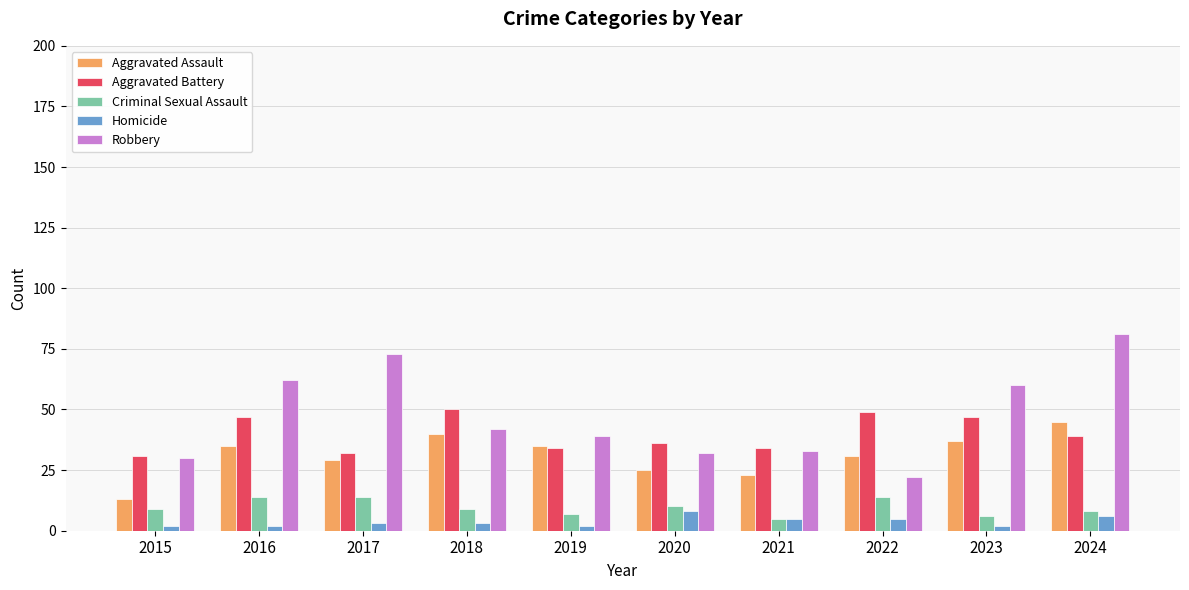

Reading right to left, what are all the values shown in this chart?

Aggravated Assault: 2024=45	2023=37	2022=31	2021=23	2020=25	2019=35	2018=40	2017=29	2016=35	2015=13
Aggravated Battery: 2024=39	2023=47	2022=49	2021=34	2020=36	2019=34	2018=50	2017=32	2016=47	2015=31
Criminal Sexual Assault: 2024=8	2023=6	2022=14	2021=5	2020=10	2019=7	2018=9	2017=14	2016=14	2015=9
Homicide: 2024=6	2023=2	2022=5	2021=5	2020=8	2019=2	2018=3	2017=3	2016=2	2015=2
Robbery: 2024=81	2023=60	2022=22	2021=33	2020=32	2019=39	2018=42	2017=73	2016=62	2015=30